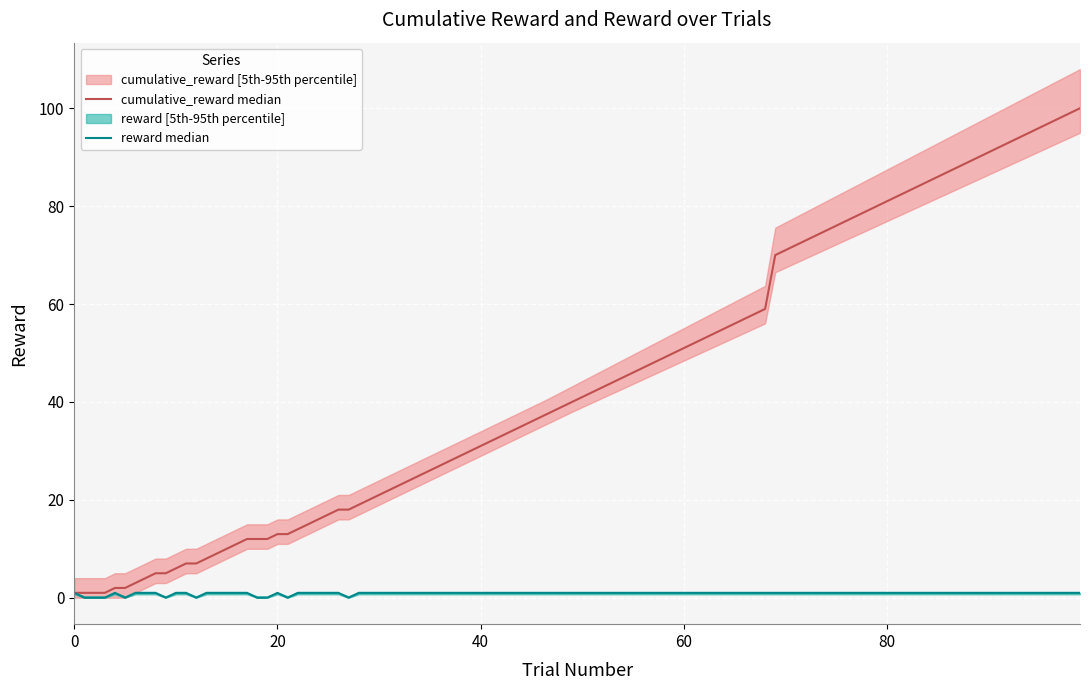

Which series has the largest range (max minus min)?

cumulative_reward_upper